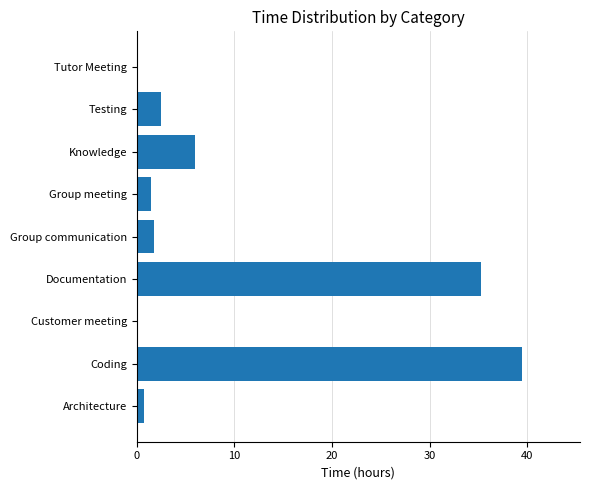

How many data points does each series have?

9